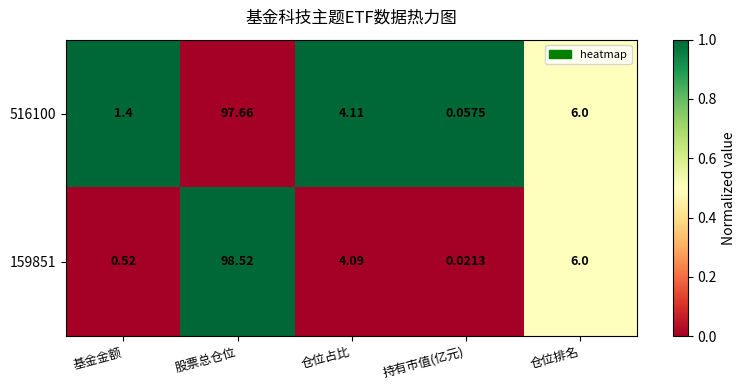

List the labels in order of 159851 value, smallest first.

持有市值(亿元), 基金金额, 仓位占比, 仓位排名, 股票总仓位